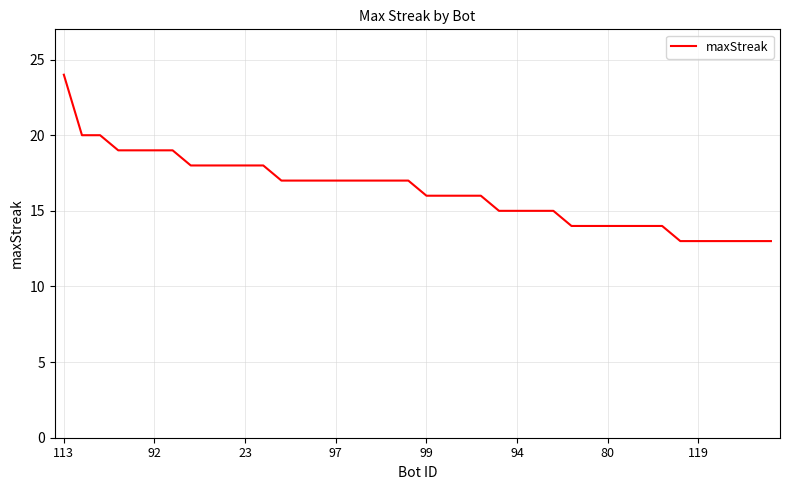

What is the difference between the maximum and minimum values?

11